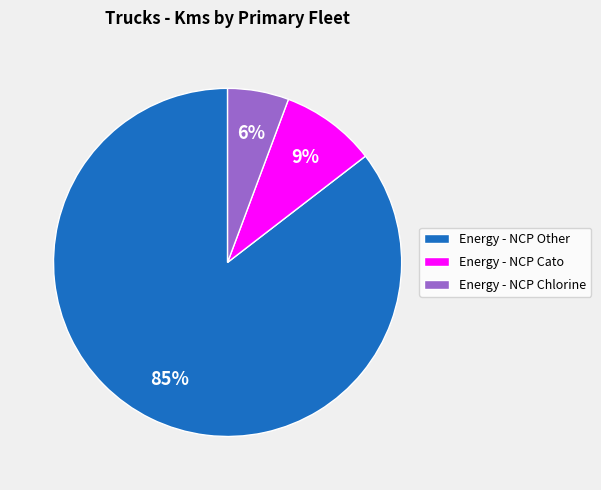

To the nearest percent, what is the combined percentage of Energy - NCP Other and Energy - NCP Cato?

94%